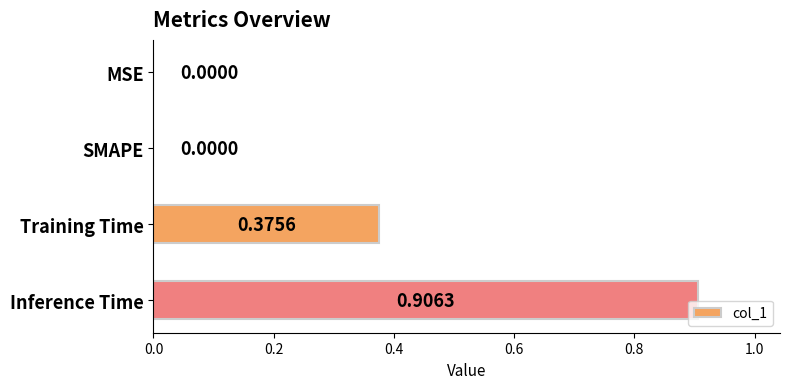

What is the change in value from SMAPE to Training Time?

+0.4